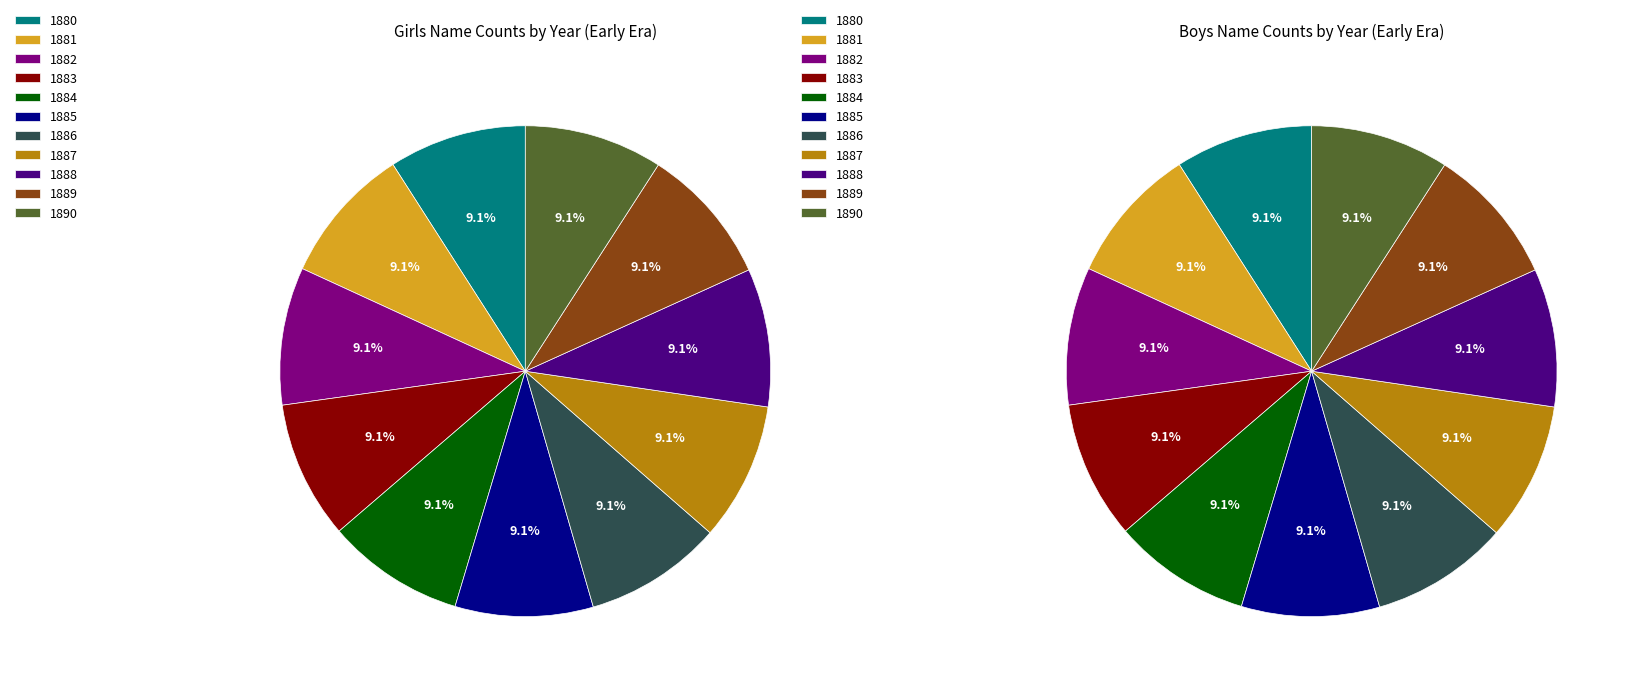

Rank the categories by value from lowest to highest.

1880, 1881, 1882, 1883, 1884, 1885, 1886, 1887, 1888, 1889, 1890